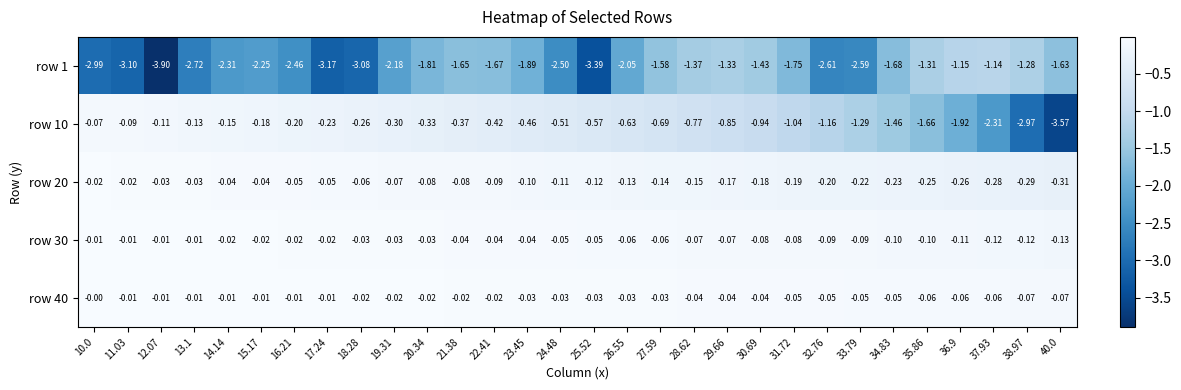

List the series in order of their peak value, highest first.

row 40, row 30, row 20, row 10, row 1